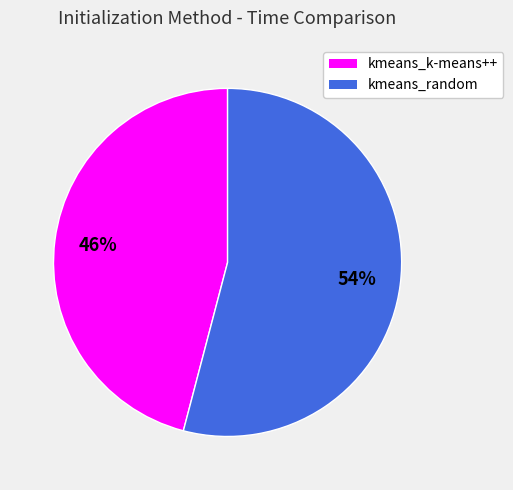

Approximately how many times larger is the value at kmeans_random compared to kmeans_k-means++?

1.2